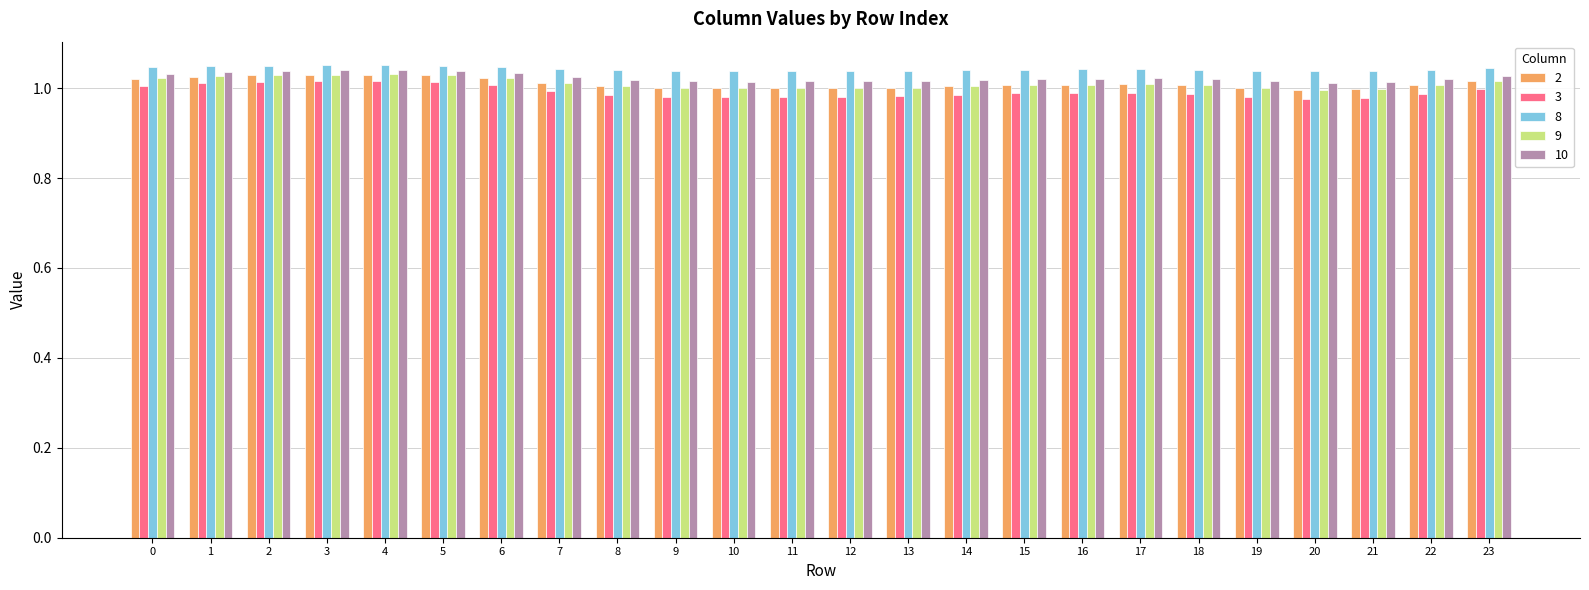

Is the value of 2 at 4 greater than the value of 3 at 13?

Yes